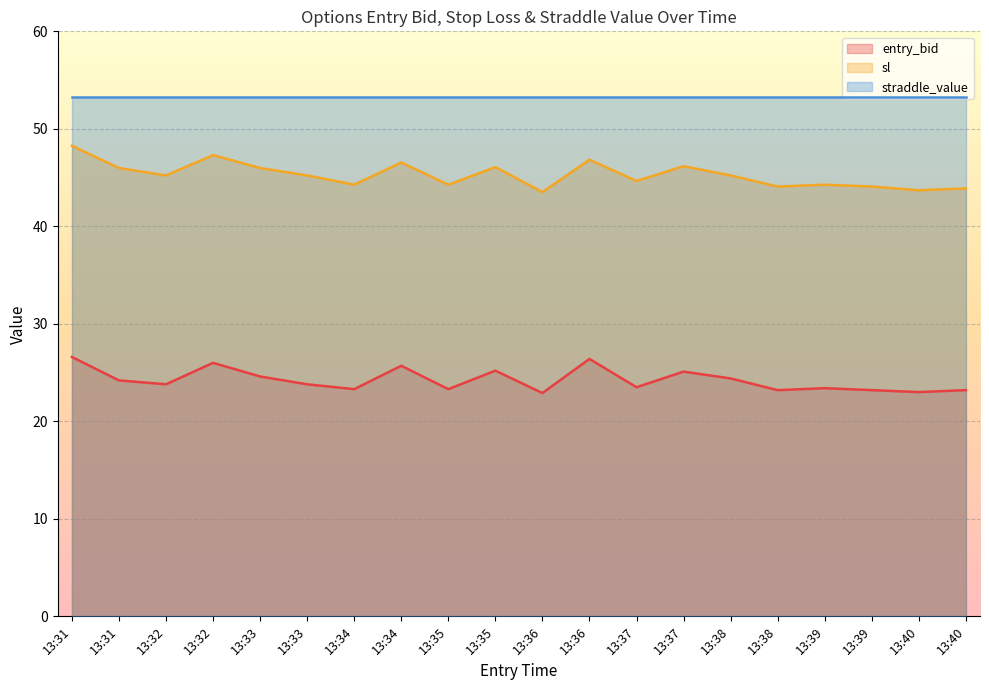

Count the number of categories in the chart.

20